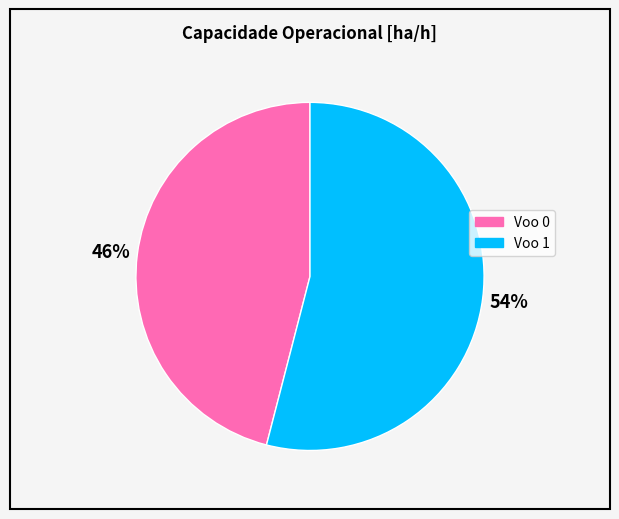

What is the majority slice?

Voo 1